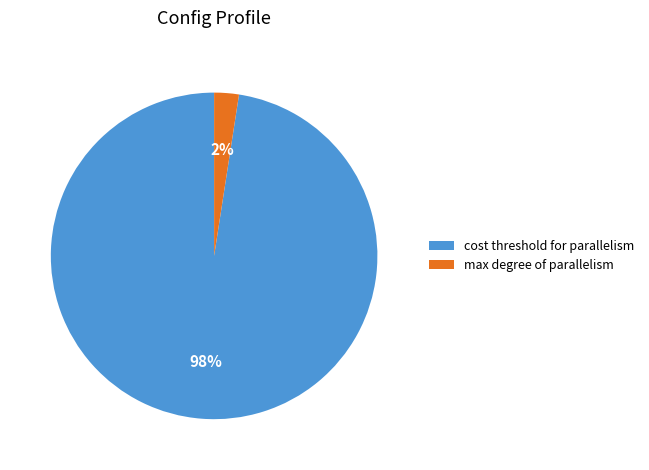

Which slice is the largest?

cost threshold for parallelism